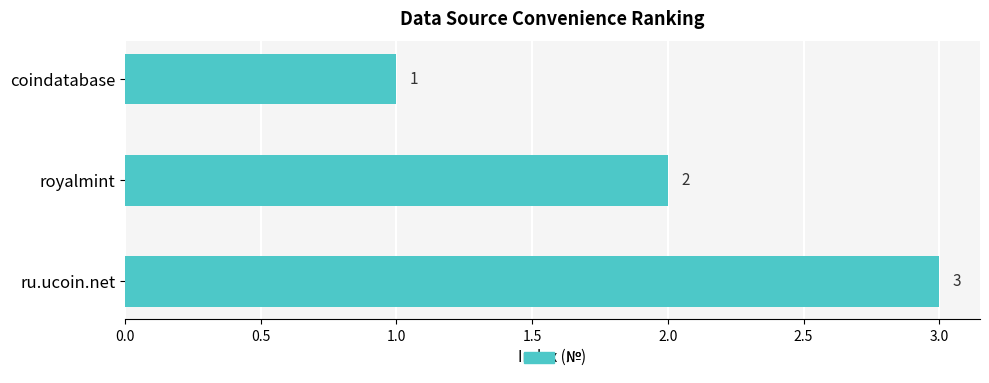

What is the value of the 2nd bar from the top?

2